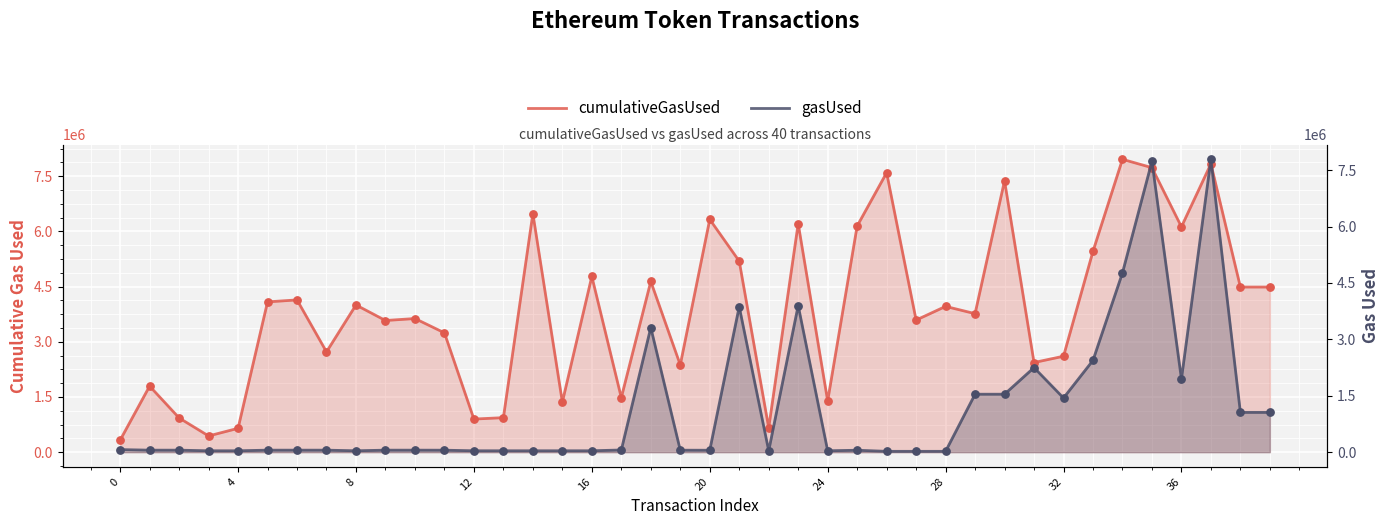

What are all the series names shown in the legend?

cumulativeGasUsed, gasUsed